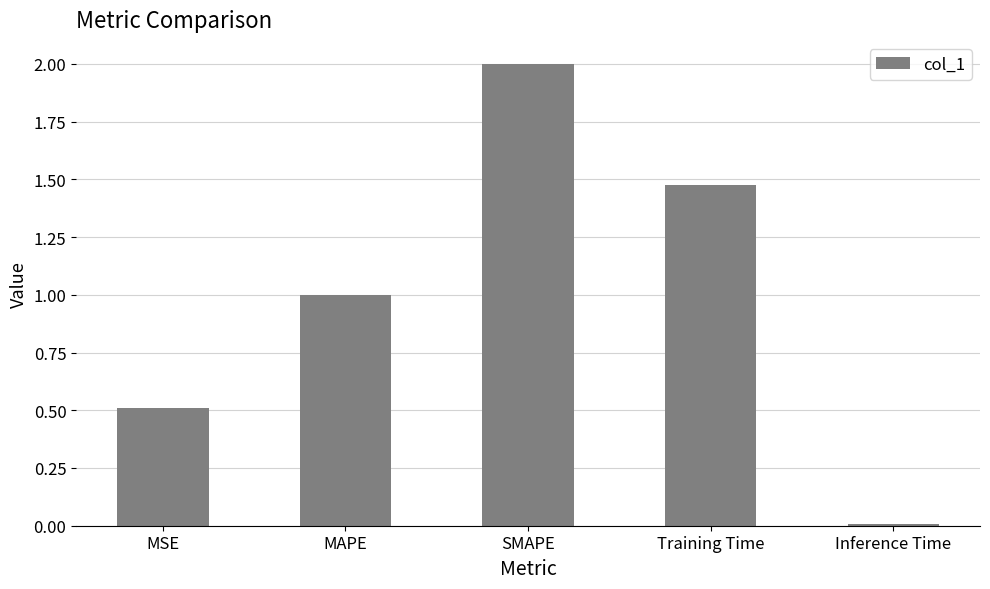

What value does the data have at MSE?

0.5